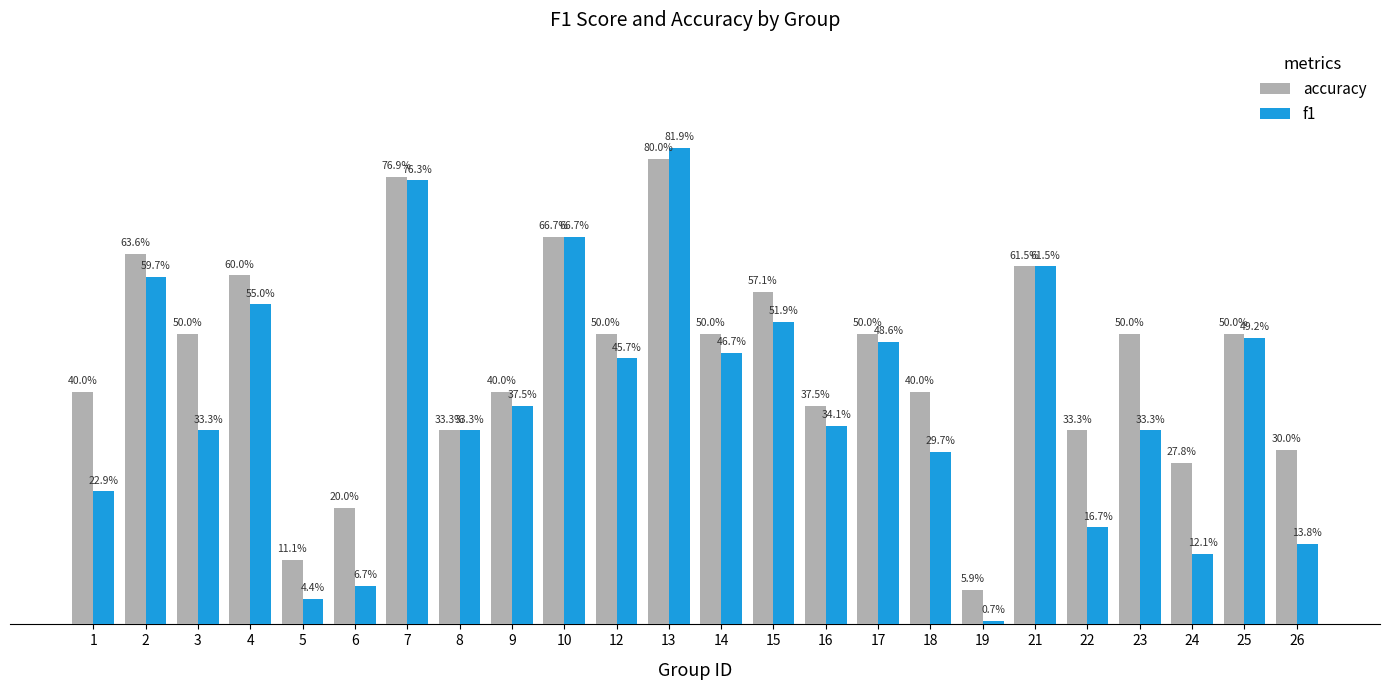

What is the value of the accuracy bar at the 19th from the left?

0.6